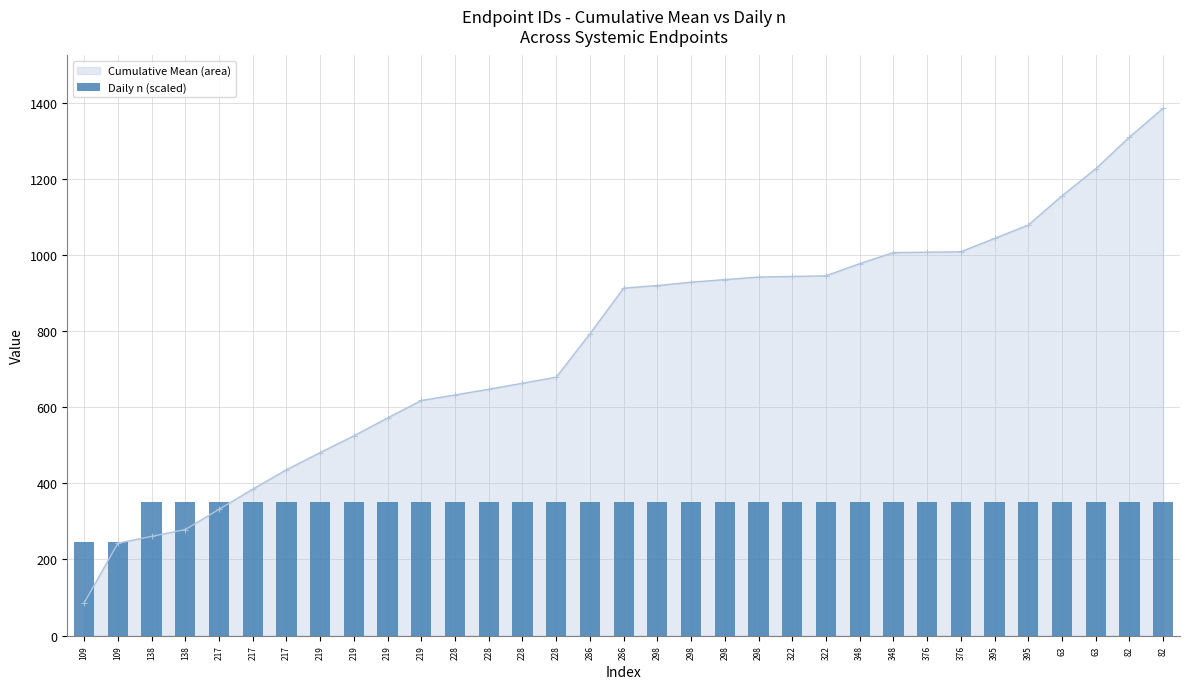

What is the difference between the second highest and minimum values?

105